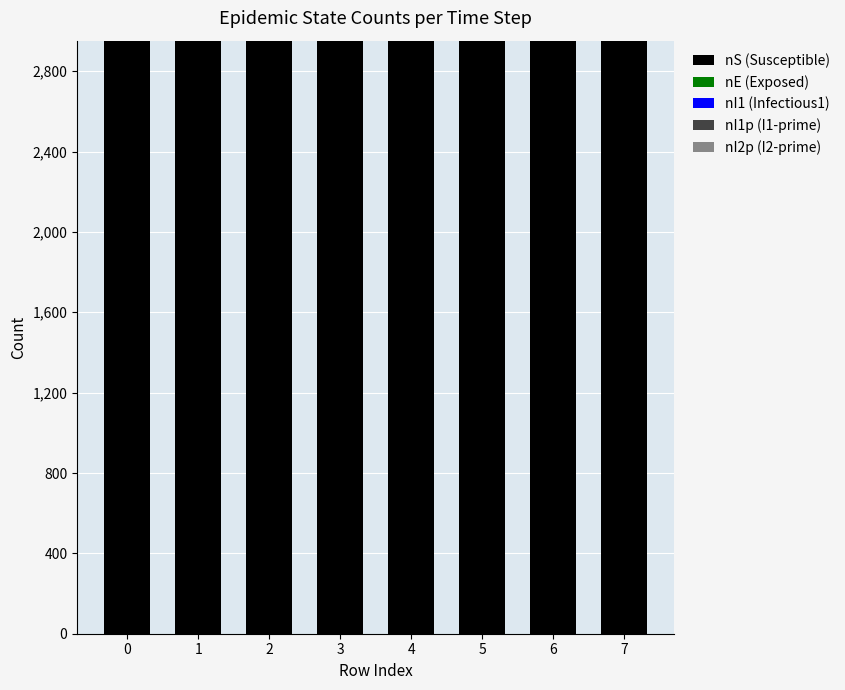

What is the sum of all nS (Susceptible) values?

23606